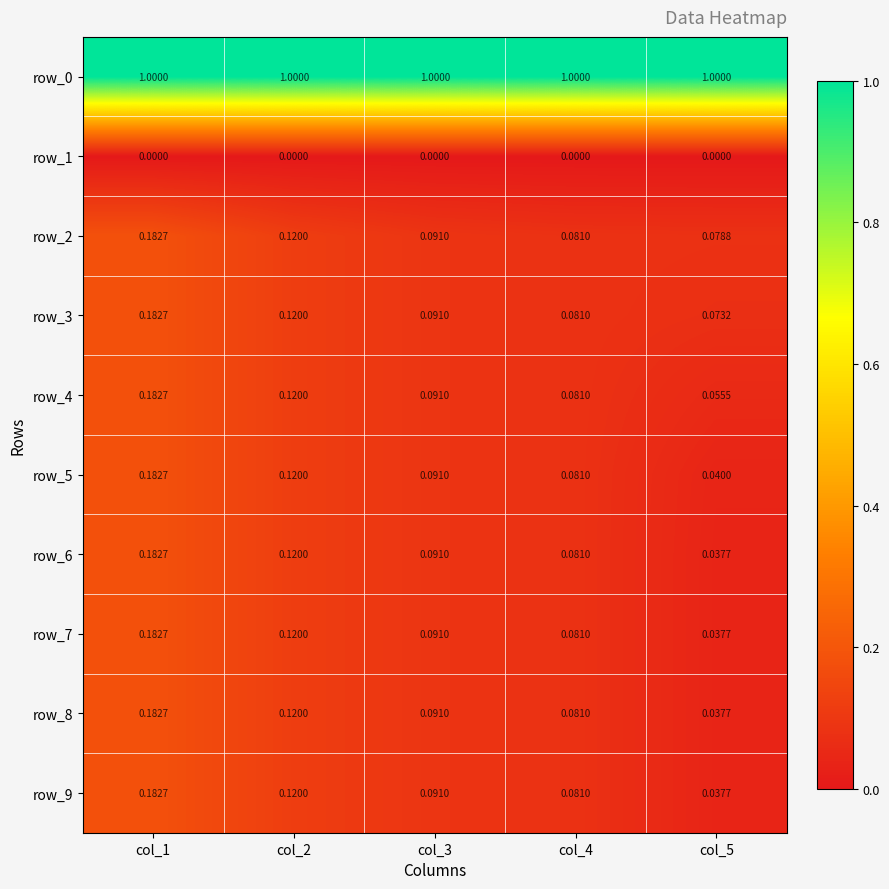

Is the value of row_8 at col_2 greater than the value of row_5 at col_3?

Yes